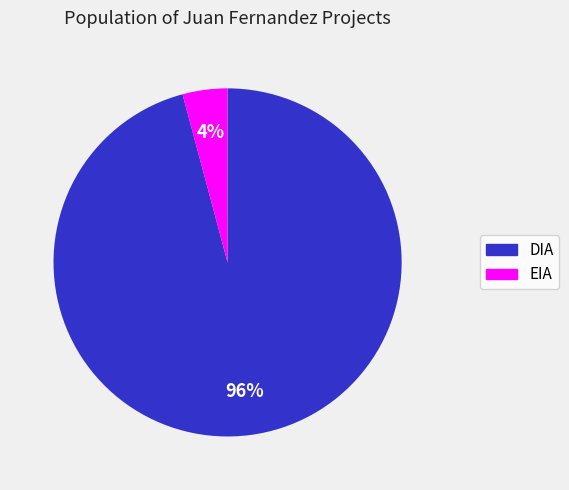

Between EIA and DIA, which is larger?

DIA